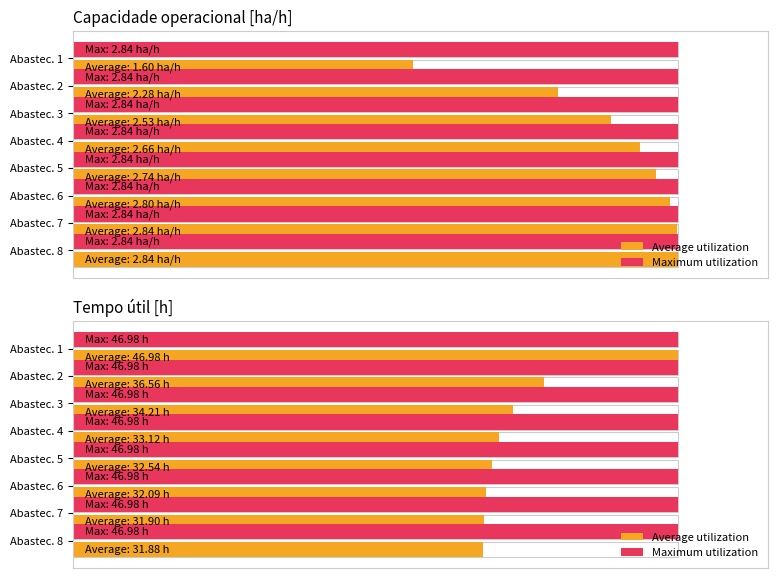

What are all the series names shown in the legend?

Average utilization, Maximum utilization